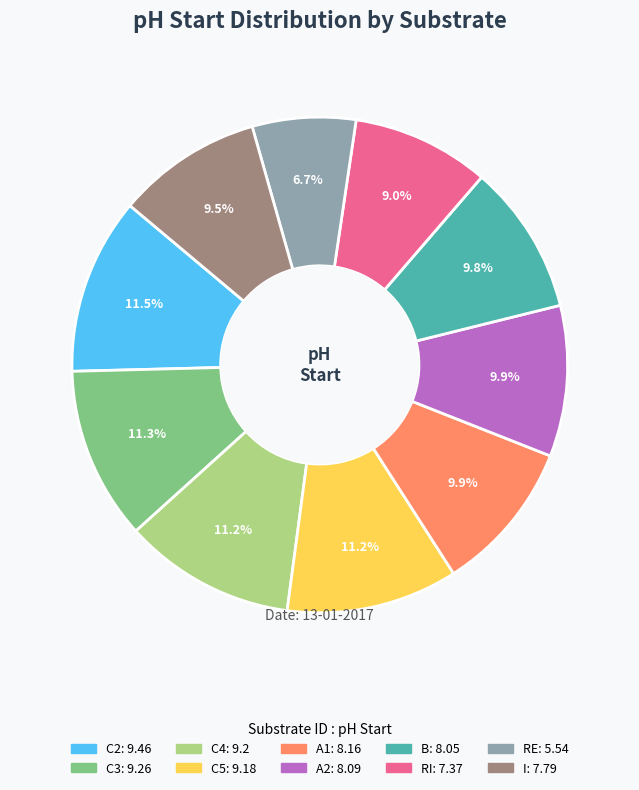

Which has a higher value, RI or RE?

RI